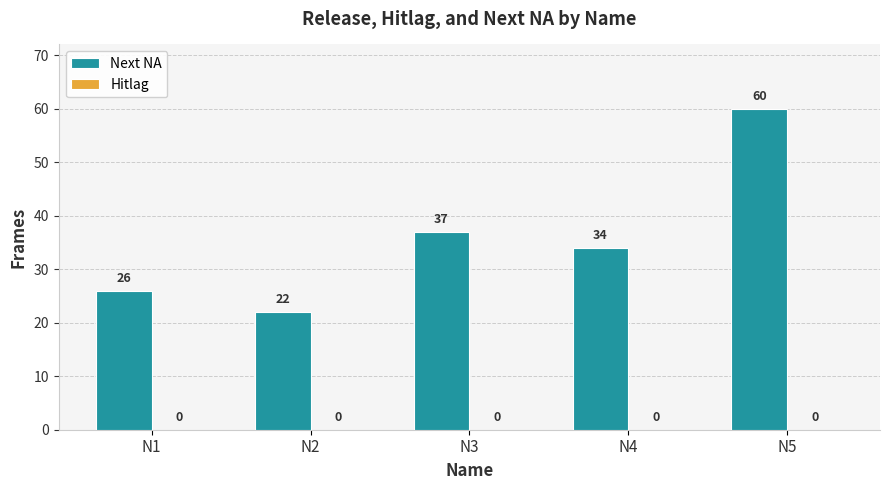

What is the change in value from N3 to N4?

-3